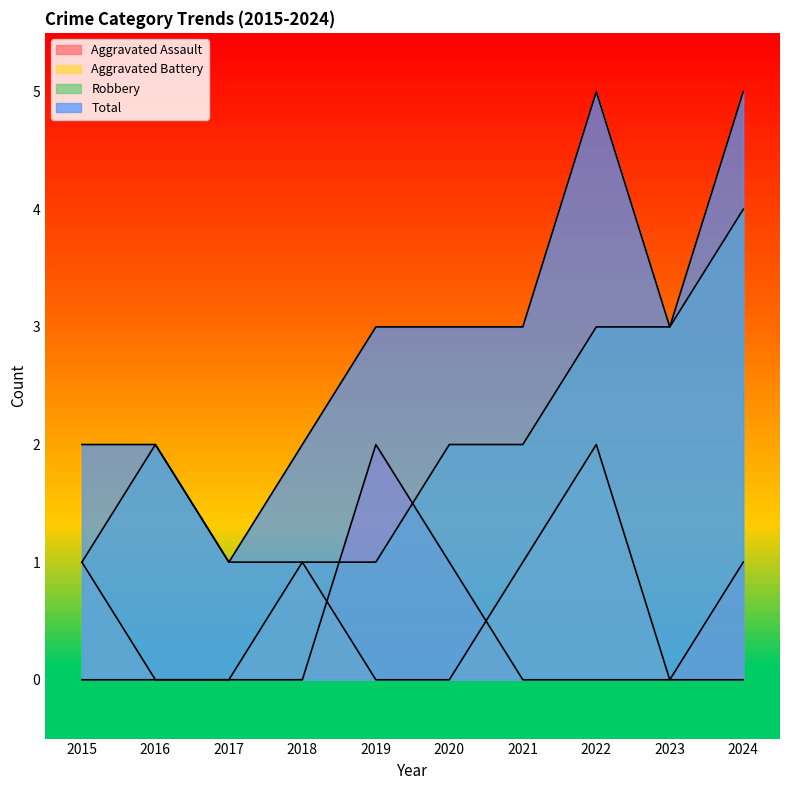

Where is Total nearest to the value 3?

2019